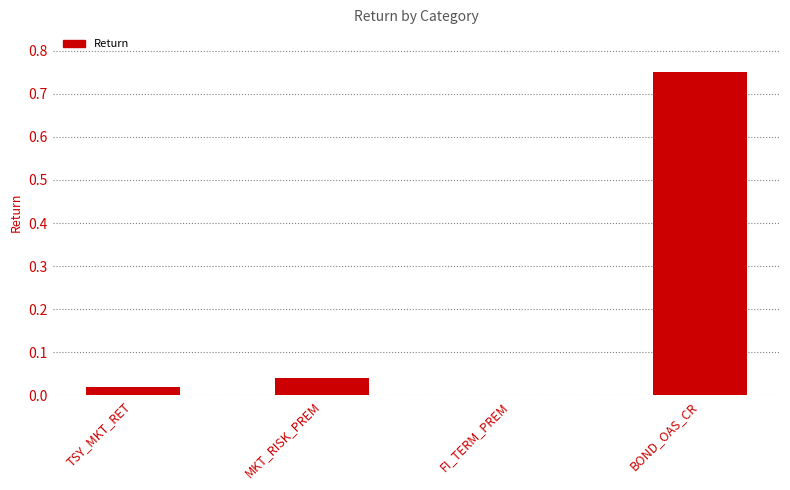

What is the change in value from TSY_MKT_RET to BOND_OAS_CR?

+0.7